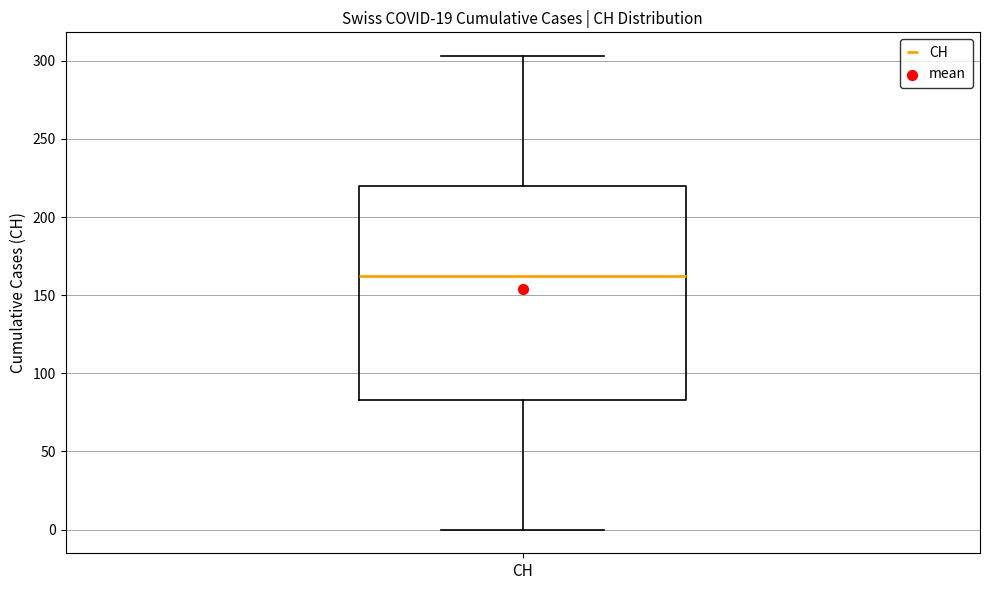

Read this box plot against the y-axis: the position of the median line, the range covered by the box, and the ends of both whiskers. The values are not printed on the chart, so give them approximately, as read against the axis.

median 160, box 85 to 220, whiskers 0 to 305